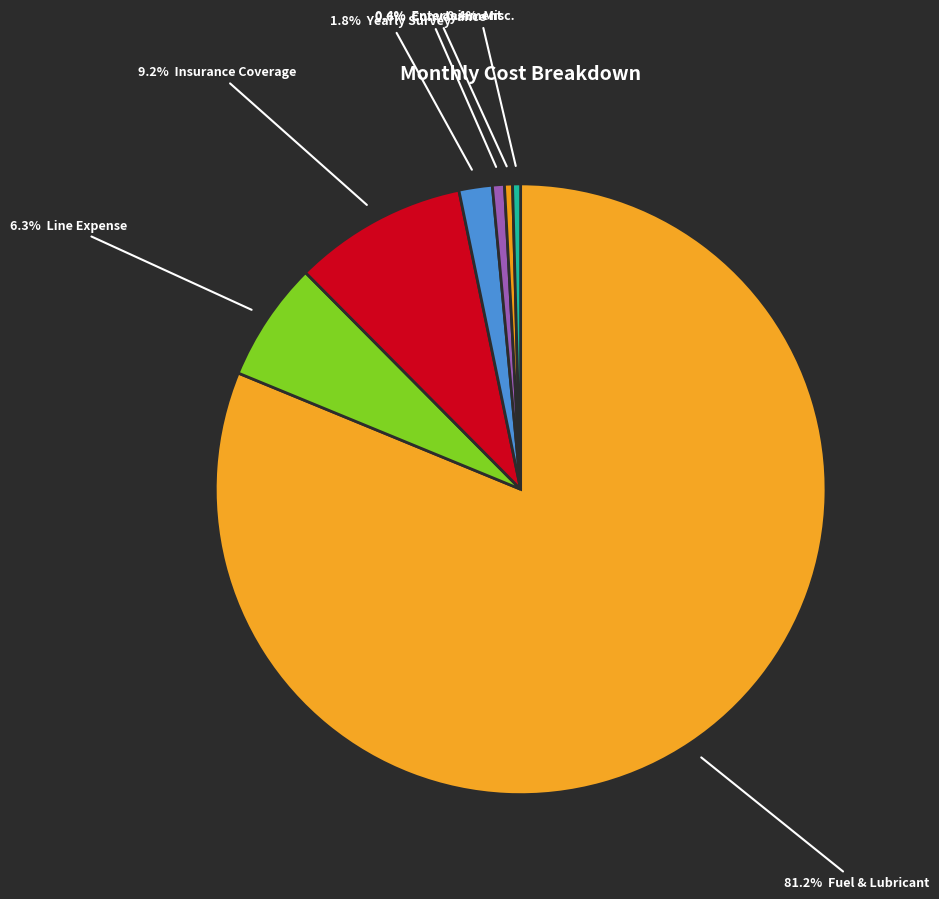

How many slices are in this pie chart?

7